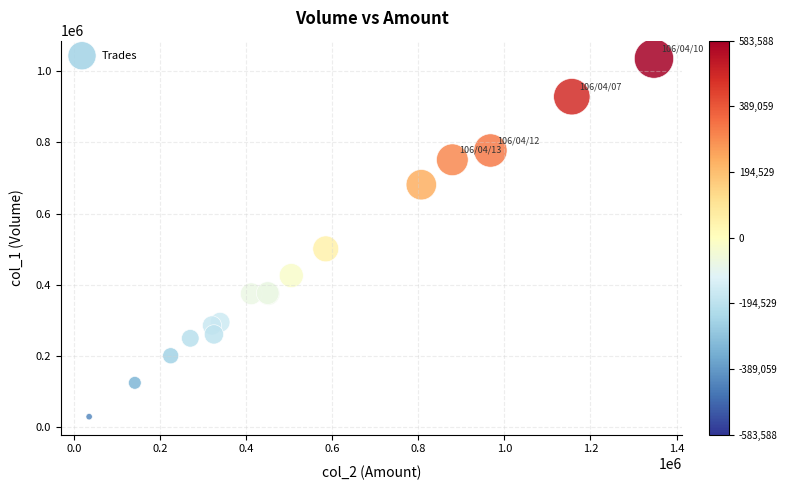

What Y value in the scatter plot is closest to 532500?

501000